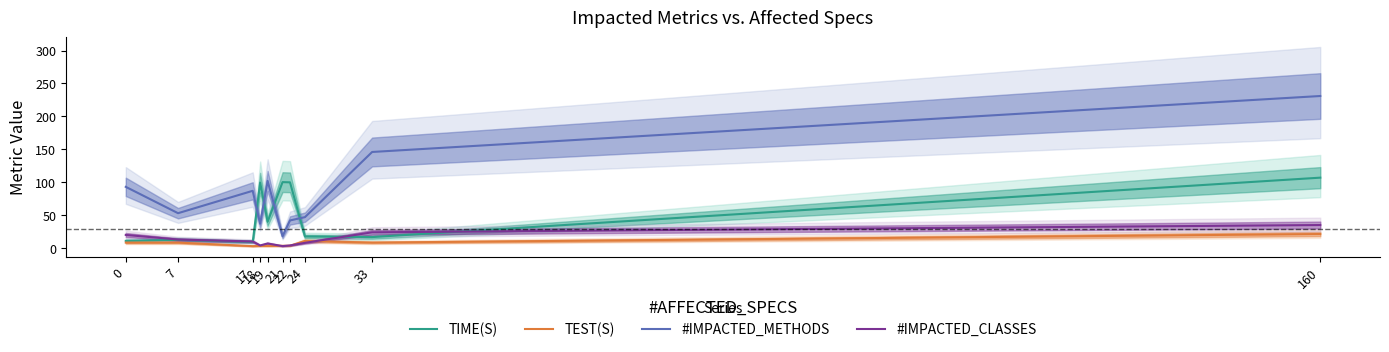

Reading left to right, what are all the values shown in this chart?

TIME(S): 10.9	12.5	9.4	99.4	39.9	100.2	99.9	17.6	16.7	107.0
TEST(S): 8.4	8.3	2.9	3.3	3.2	3.5	3.6	10.8	8.3	21.4
#IMPACTED_METHODS: 93.0	53.0	87.0	37.0	102.0	18.0	42.0	47.0	146.0	231.0
#IMPACTED_CLASSES: 20.0	13.0	10.0	4.0	7.0	3.0	4.0	8.0	24.0	35.0